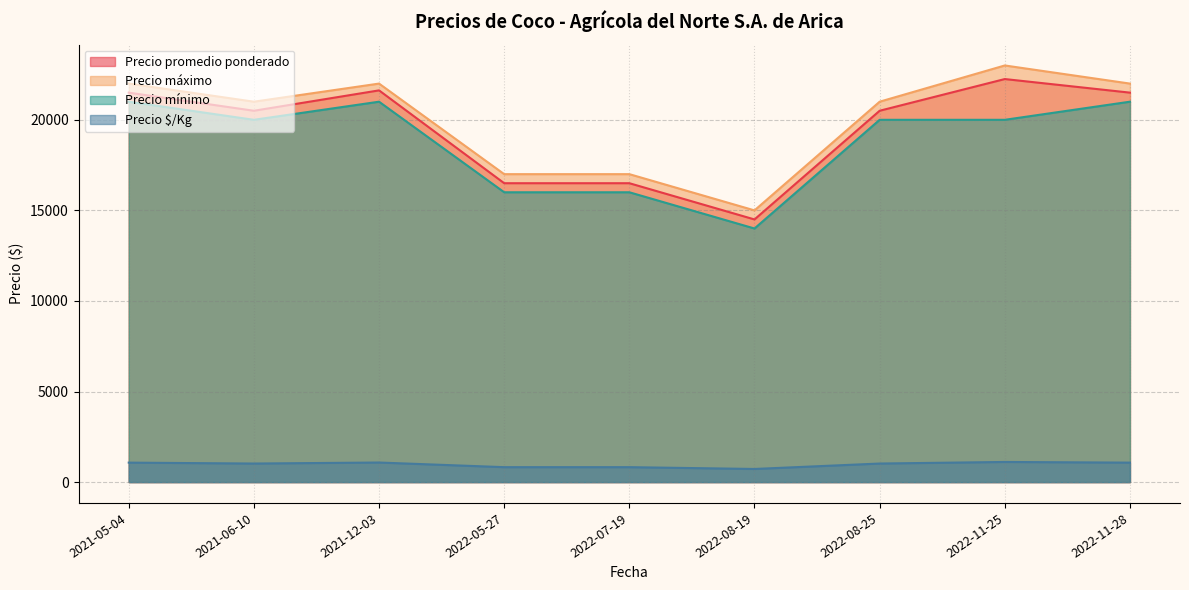

How many interior local peaks does the Precio mínimo series have?

1